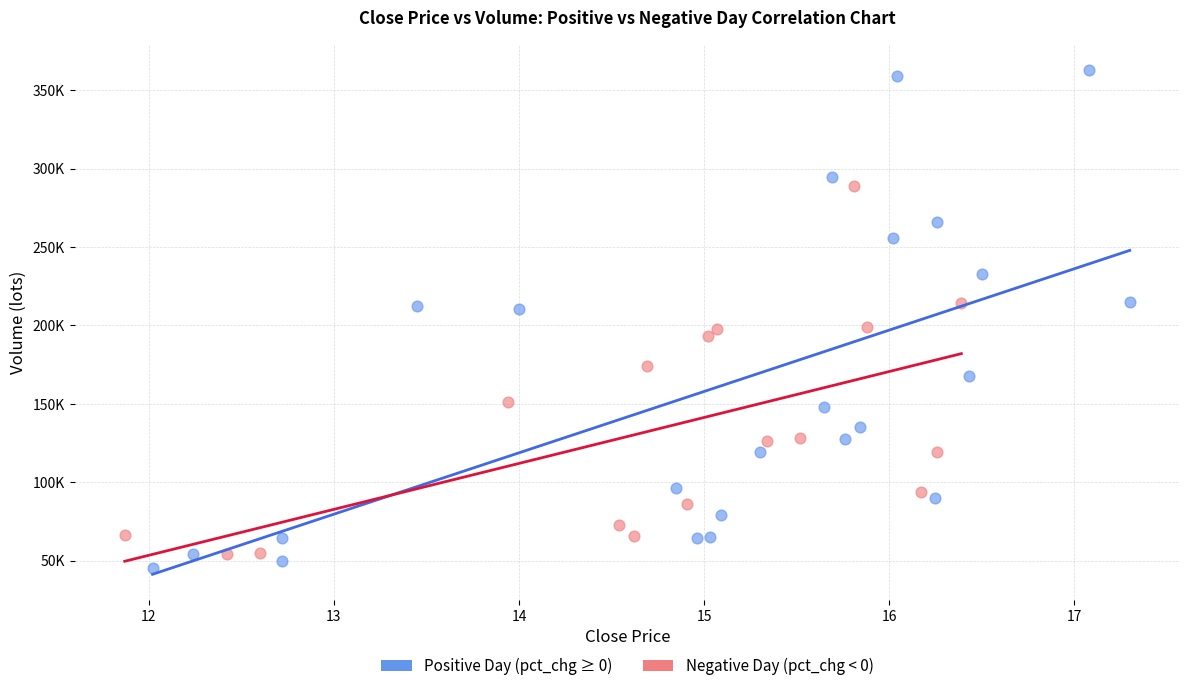

Which series has the largest Y range (max minus min)?

Positive Day (pct_chg ≥ 0)